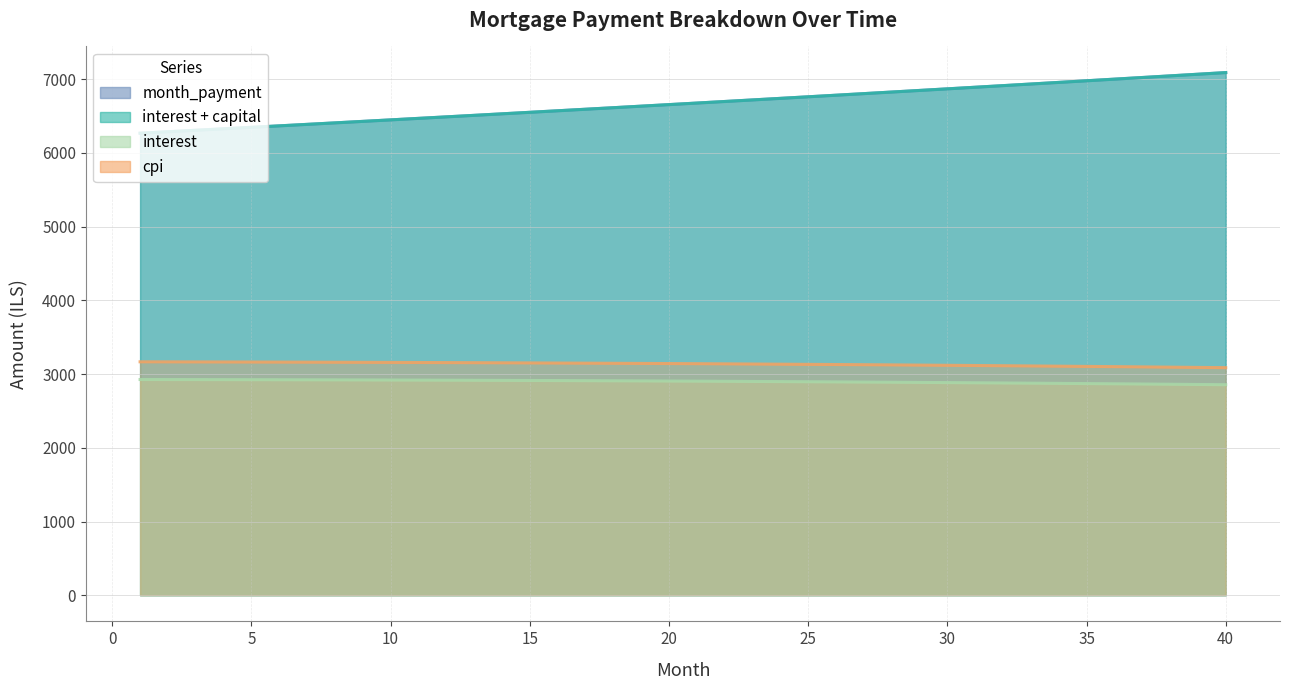

Does the chart have visible grid lines?

Yes